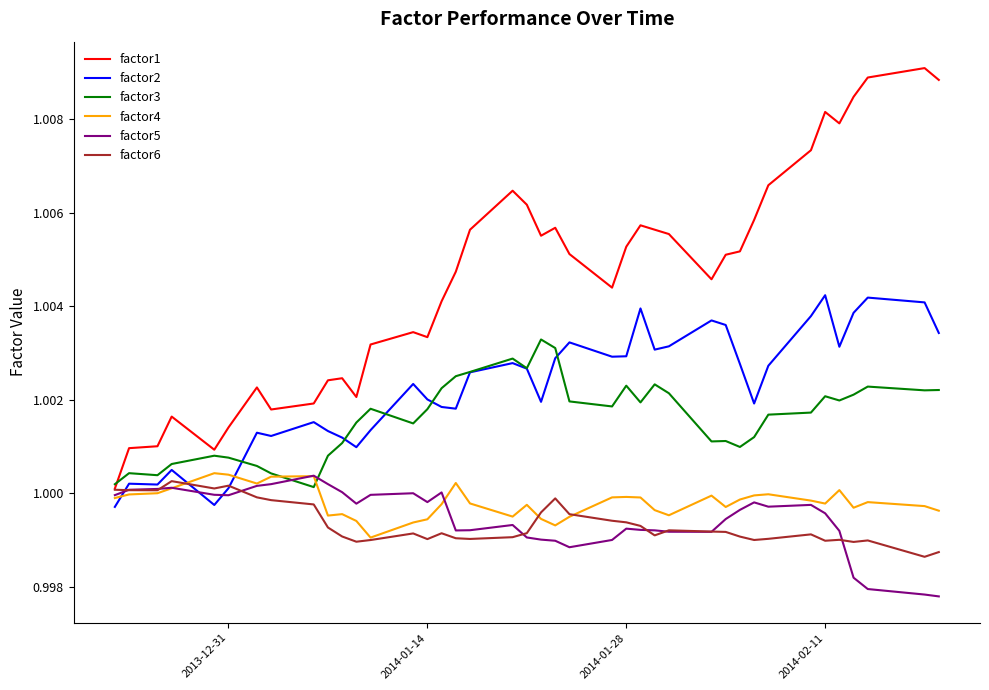

In factor5, how many points are lower than both neighbors (excluding endpoints)?

7